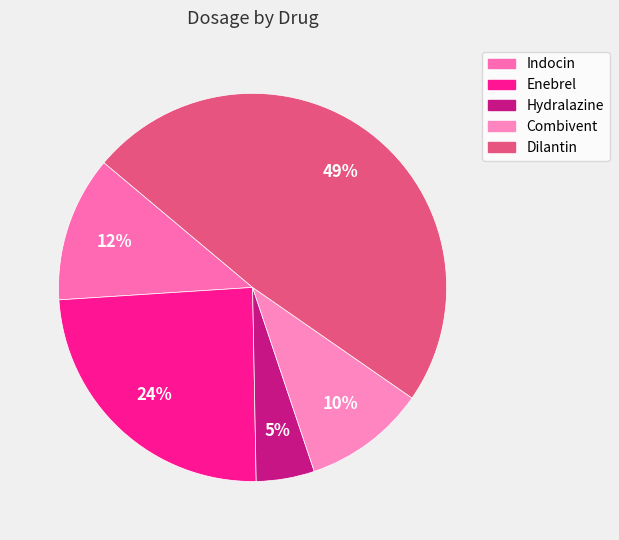

To the nearest percent, what is the combined percentage of Combivent and Hydralazine?

15%